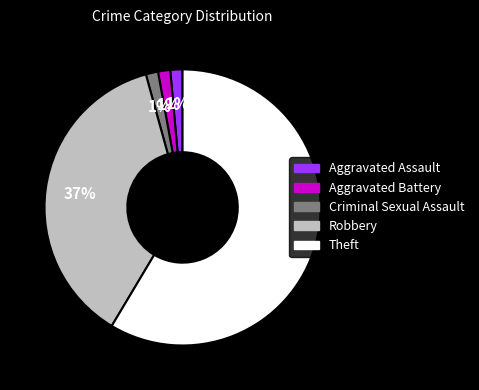

What percentage is the Robbery slice, to the nearest percent?

37%